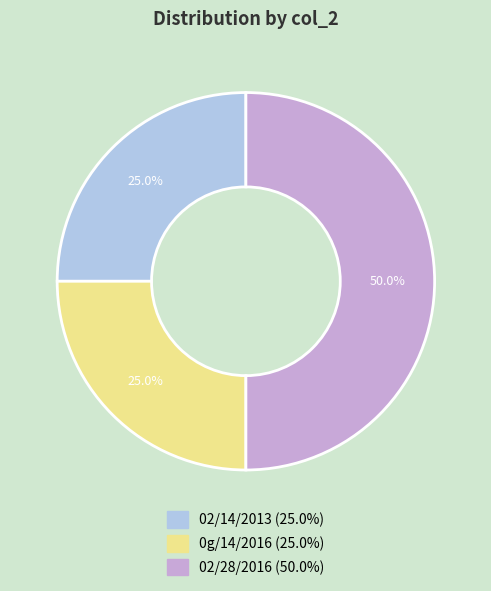

To the nearest percent, what portion does 02/28/2016 represent?

50%